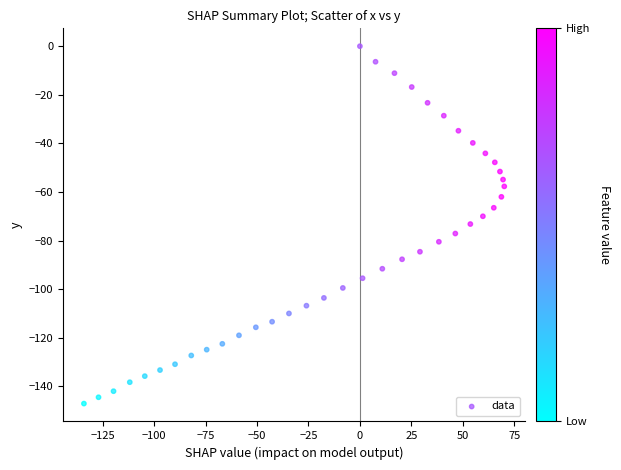

What is the range of Y values (max minus min)?

147.1